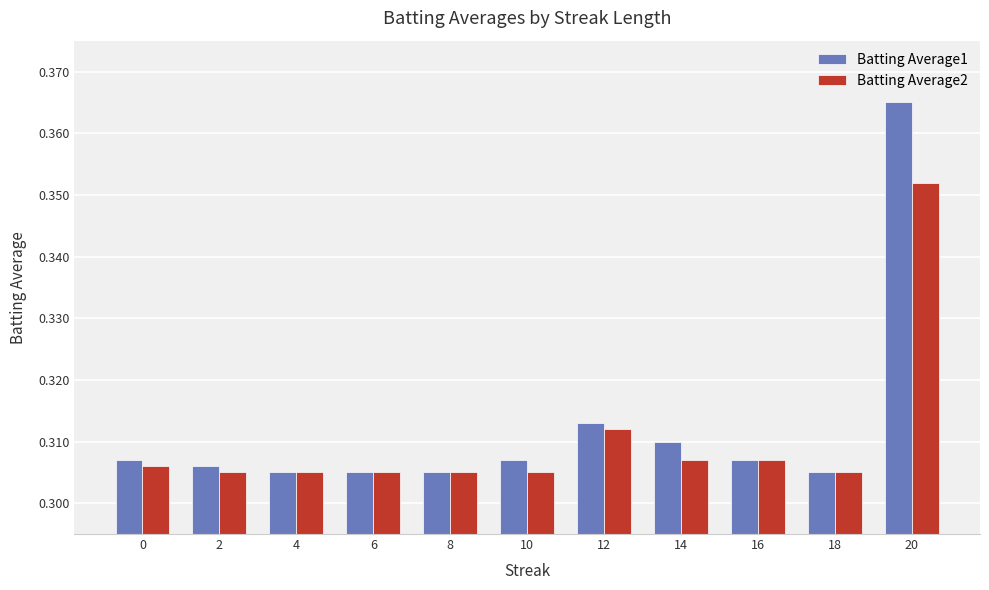

List the series in order of their peak value, highest first.

Batting Average1, Batting Average2